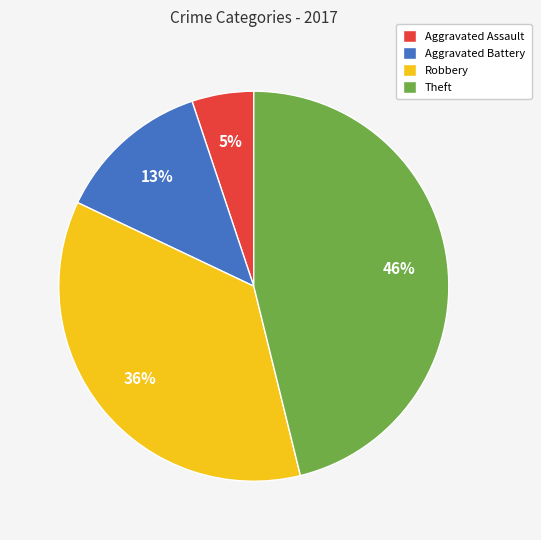

To the nearest percent, what is the combined percentage of Aggravated Battery and Robbery?

49%